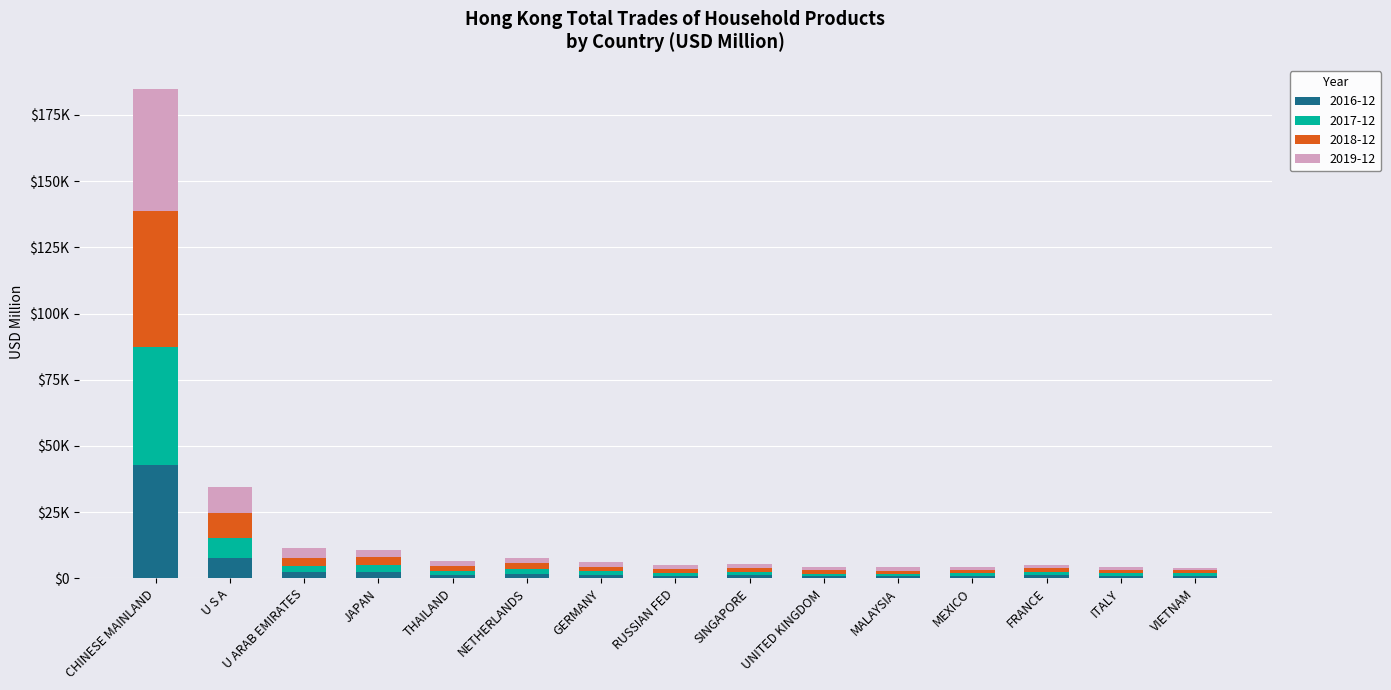

What is the label of the 10th bar from the right?

NETHERLANDS